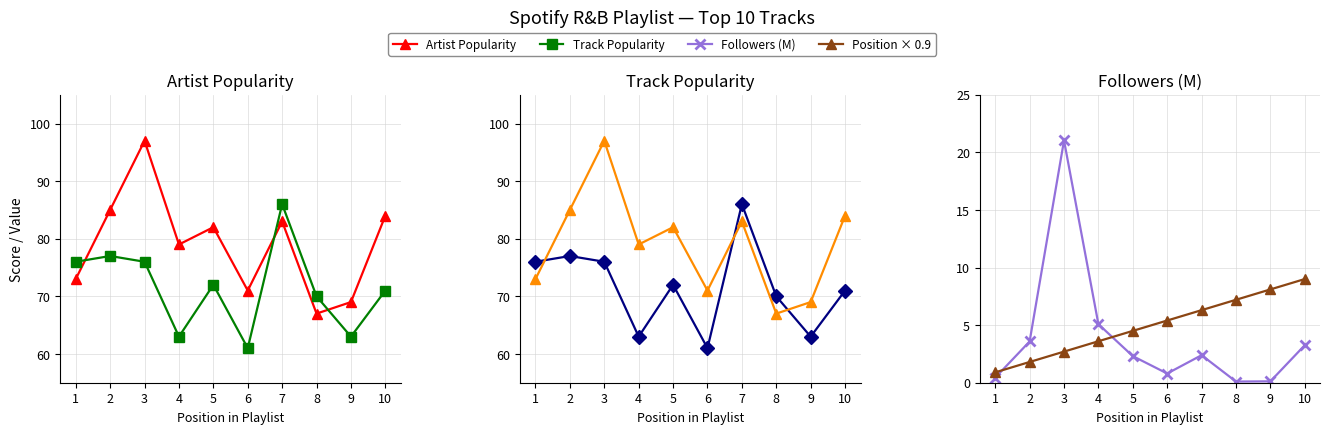

How many values in the Followers (M) series exceed 2?

6